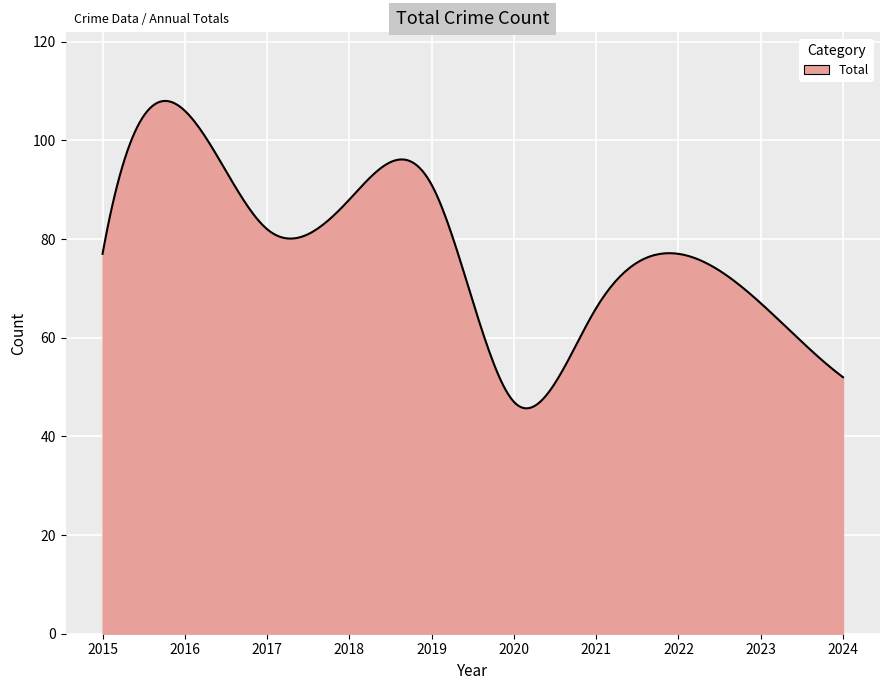

What is the smallest value displayed?

45.7